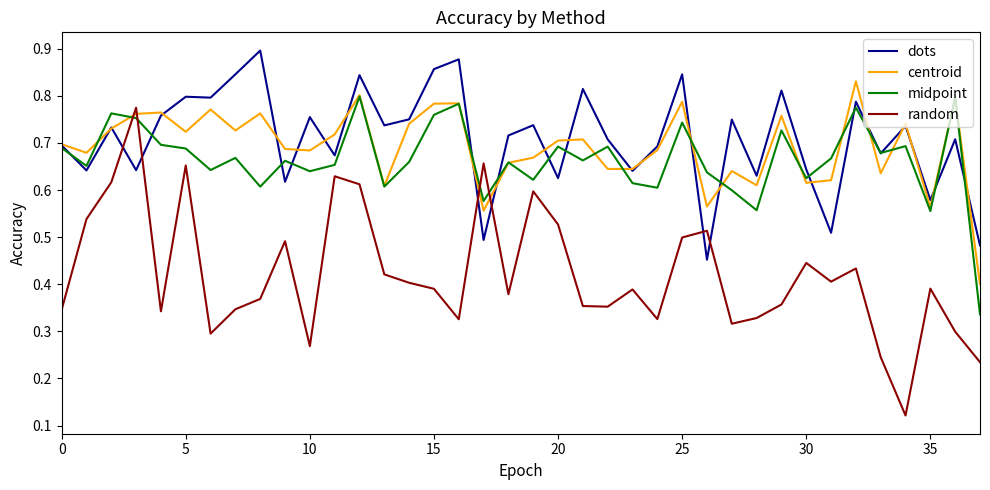

Count the number of categories in the chart.

38